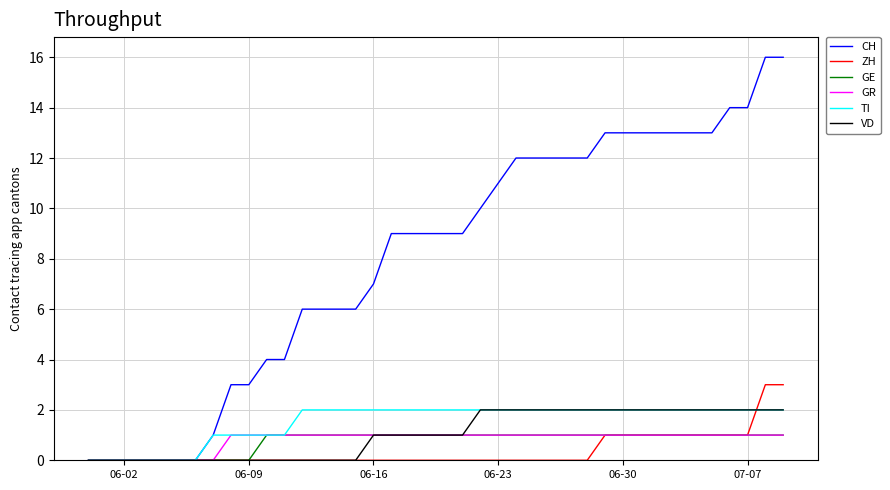

What is the greatest value displayed?

16